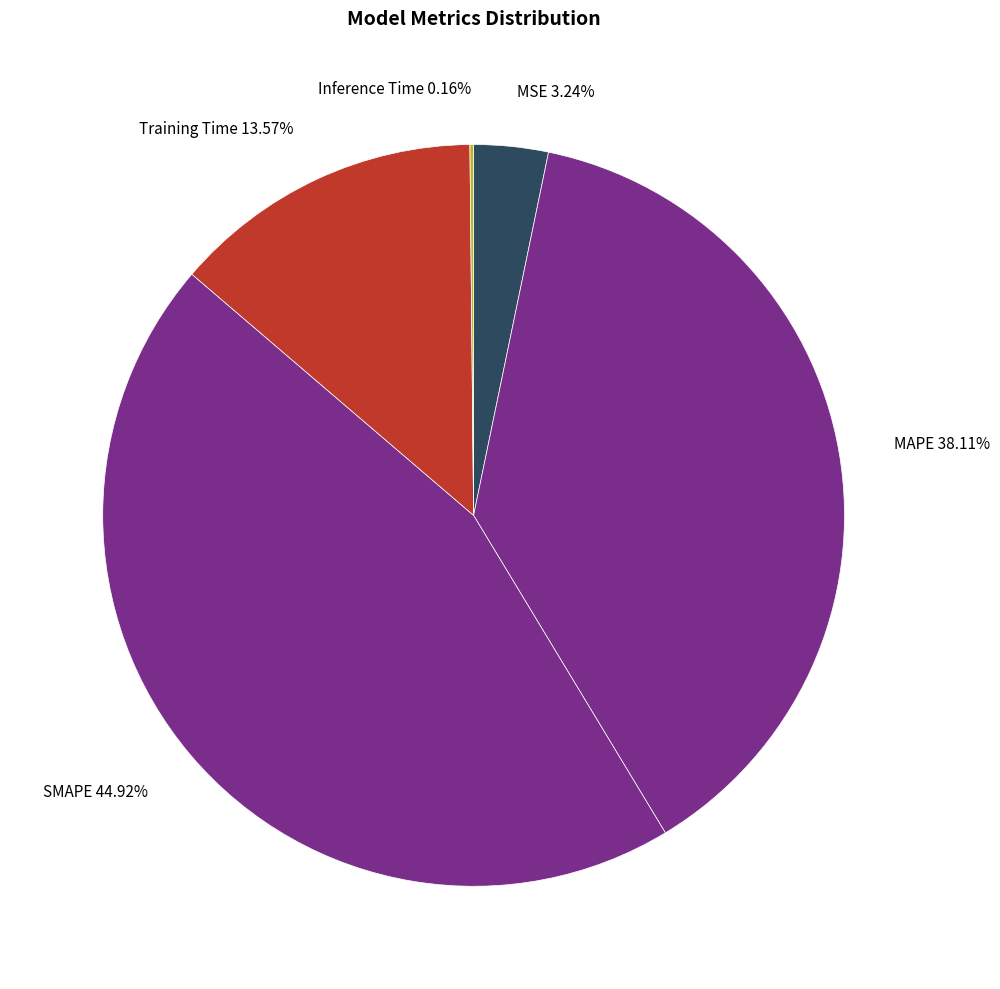

What is the largest slice in the pie chart?

SMAPE